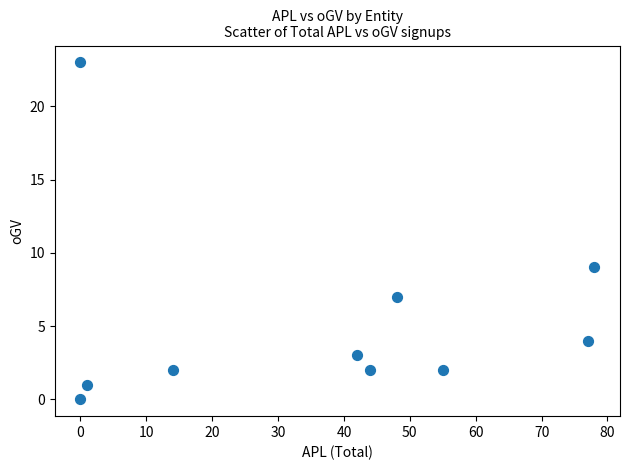

What is the range of X values (max minus min)?

78